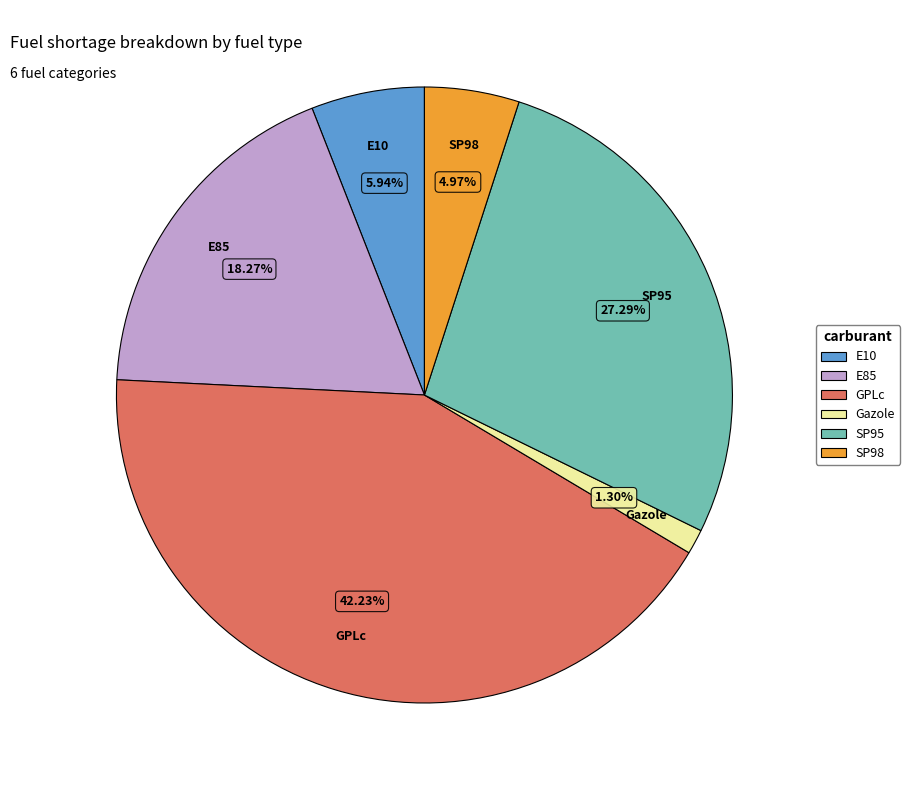

What percentage is the GPLc slice, to the nearest percent?

42%